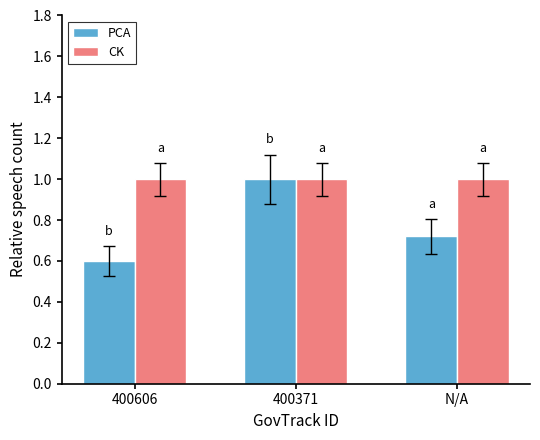

List the labels in order of PCA value, smallest first.

400606, N/A, 400371